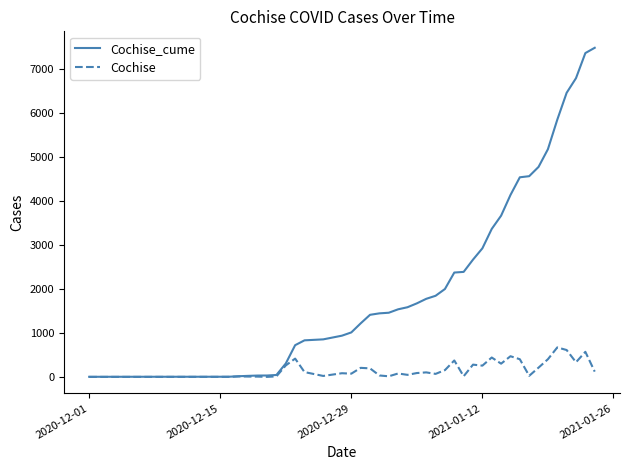

True or false: Cochise has more than 2 points higher than both neighbors.

True